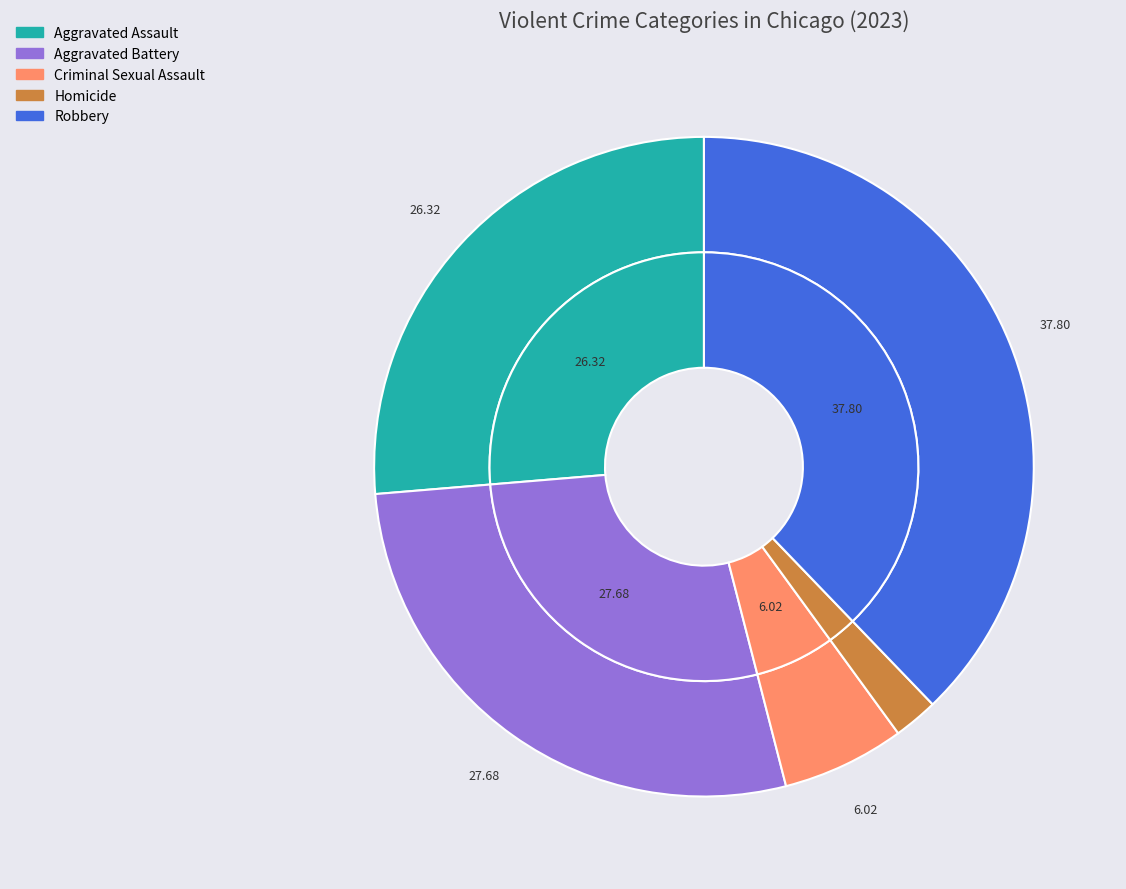

Combined, do 2 and 3 account for over 50%?

No